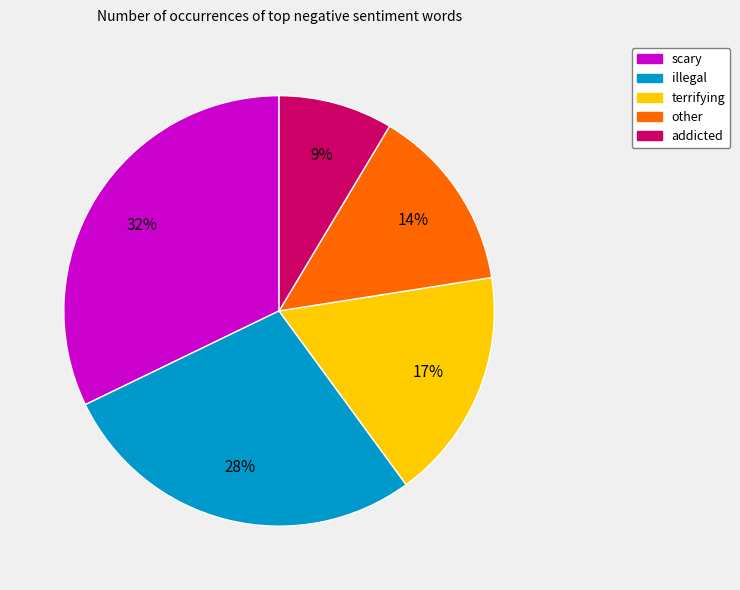

Is it true that illegal is 28% of the pie?

True